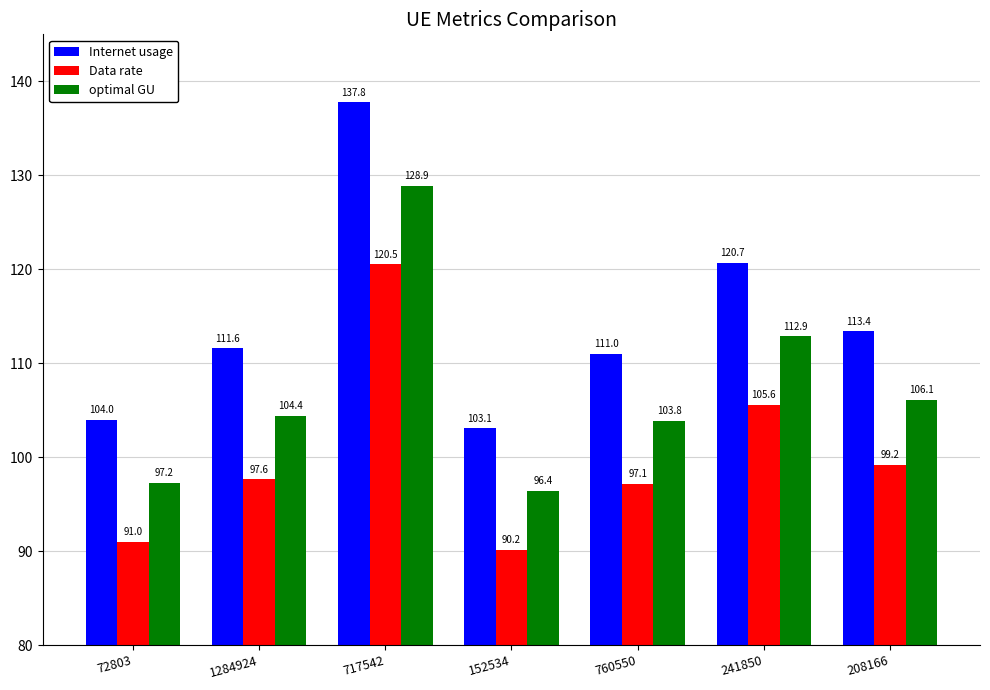

Reading right to left, list all the values displayed in this chart.

Internet usage: 113.4	120.7	111.0	103.1	137.8	111.6	104.0
Data rate: 99.2	105.6	97.1	90.2	120.5	97.6	91.0
optimal GU: 106.1	112.9	103.8	96.4	128.9	104.4	97.2